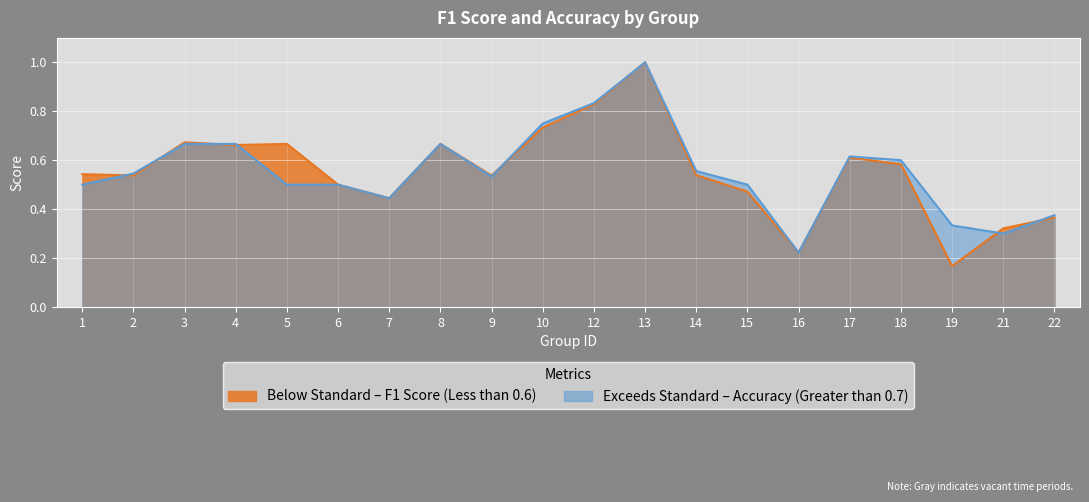

In accuracy, how many points are higher than both neighbors (excluding endpoints)?

3